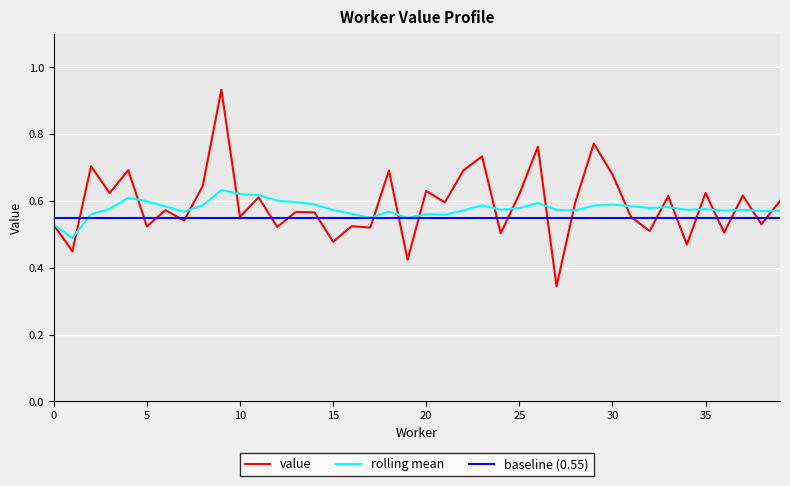

At how many categories does at least one series exceed 0?

40